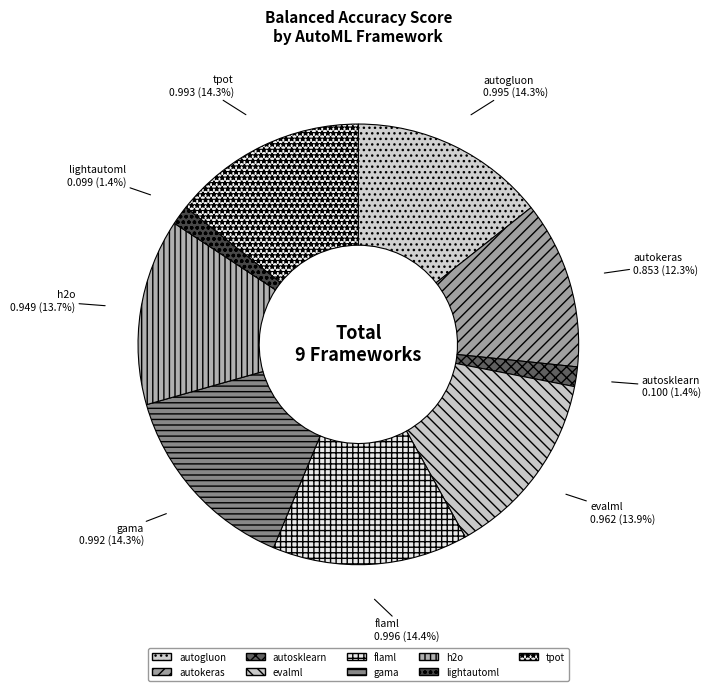

Which slice is the smallest?

lightautoml